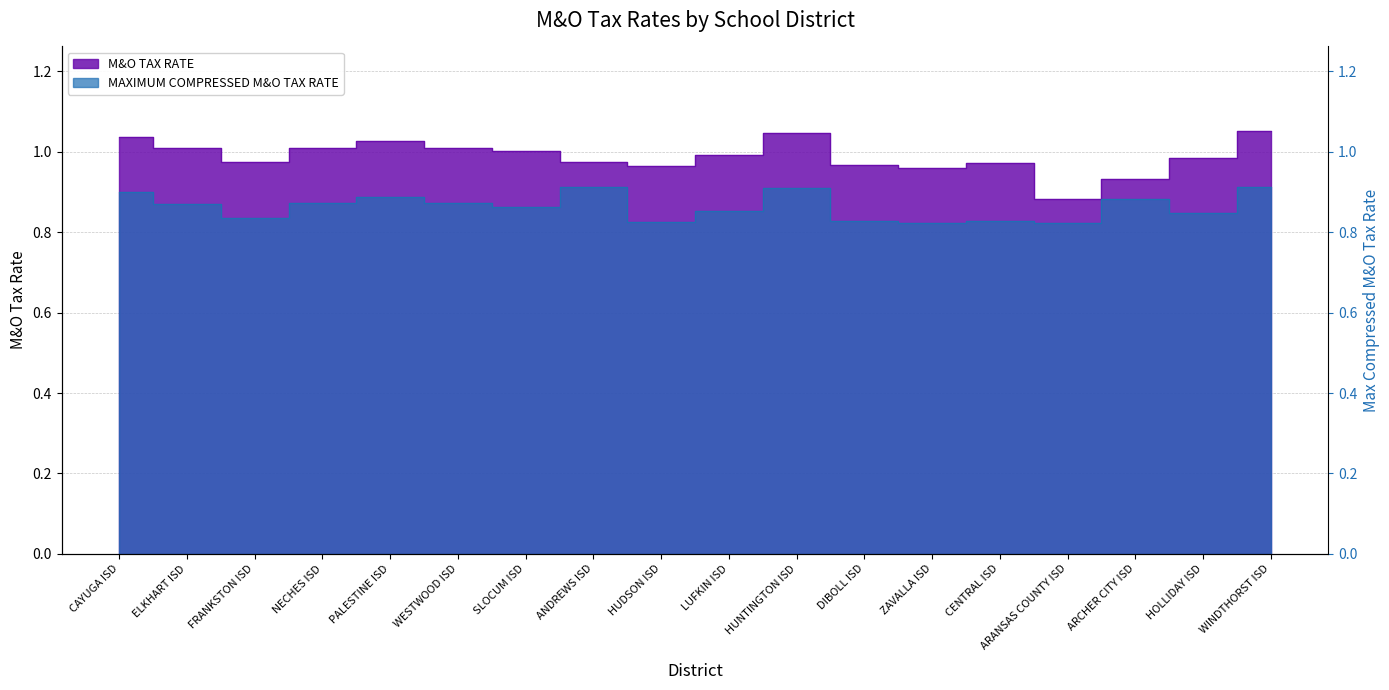

At which category does MAXIMUM COMPRESSED M&O TAX RATE reach its first local peak?

PALESTINE ISD